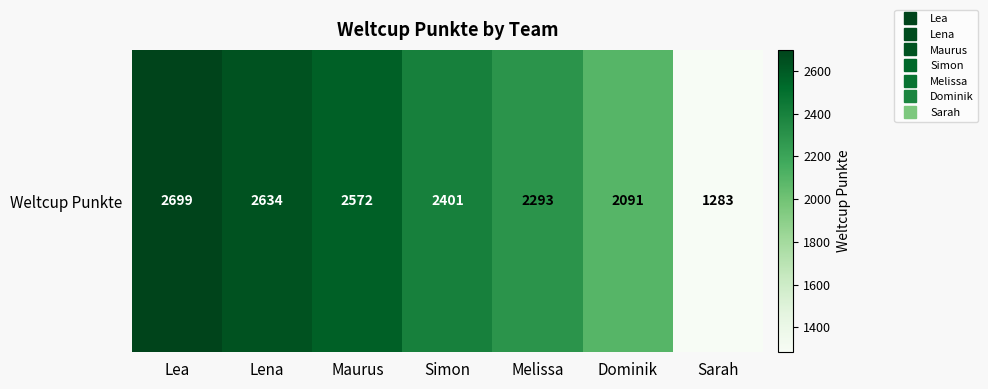

Rank the categories by value from lowest to highest.

Sarah, Dominik, Melissa, Simon, Maurus, Lena, Lea